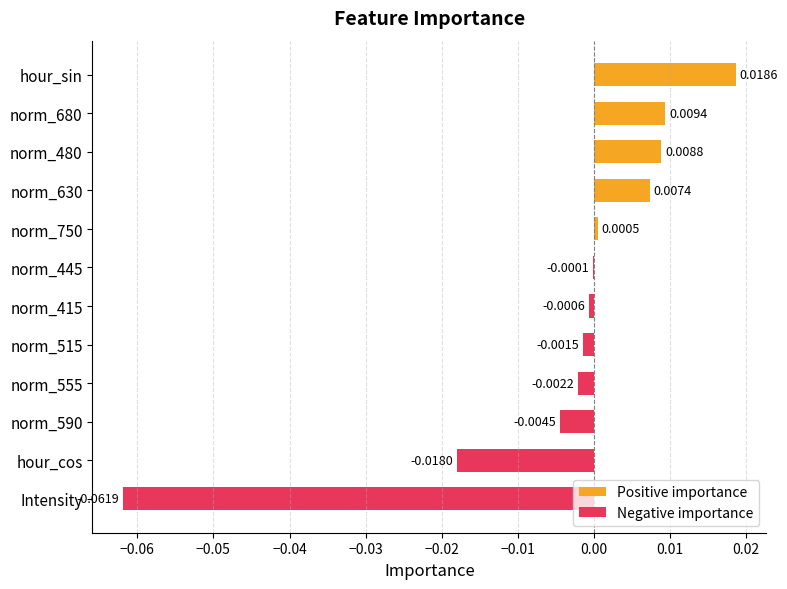

How many series are shown in this chart?

1